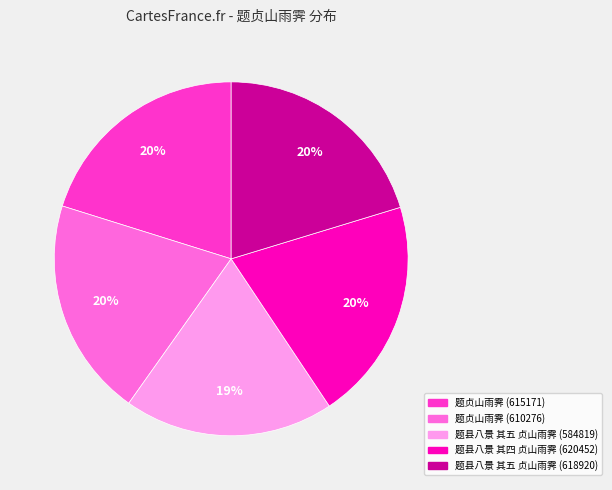

What percentage is the 题县八景 其五 贞山雨霁 (618920) slice, to the nearest percent?

20%